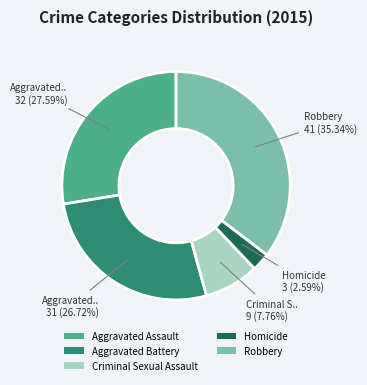

Rank the categories by value from lowest to highest.

Homicide, Criminal Sexual Assault, Aggravated Battery, Aggravated Assault, Robbery